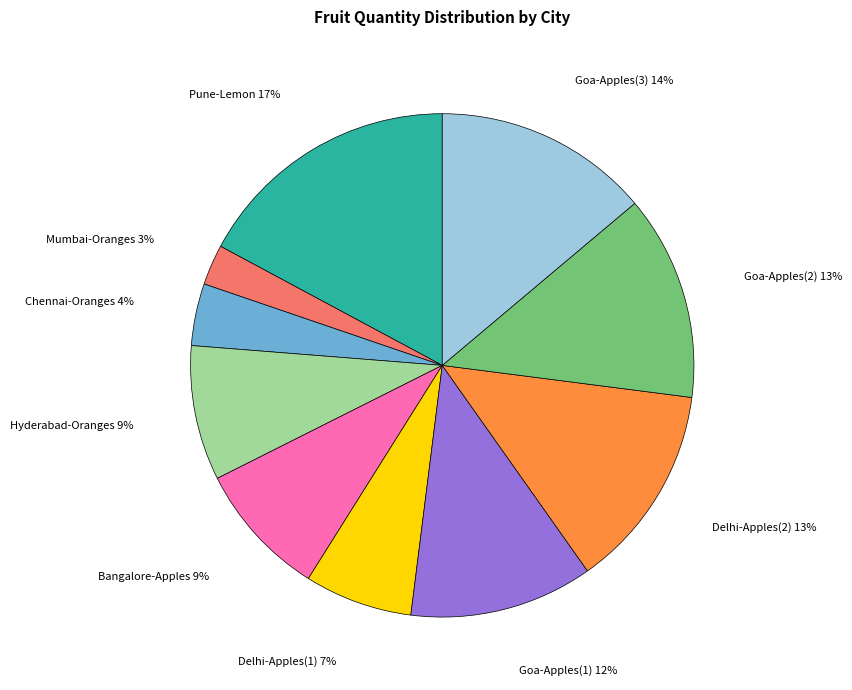

The Delhi-Apples(1) slice represents 7% of the pie. True or false?

True